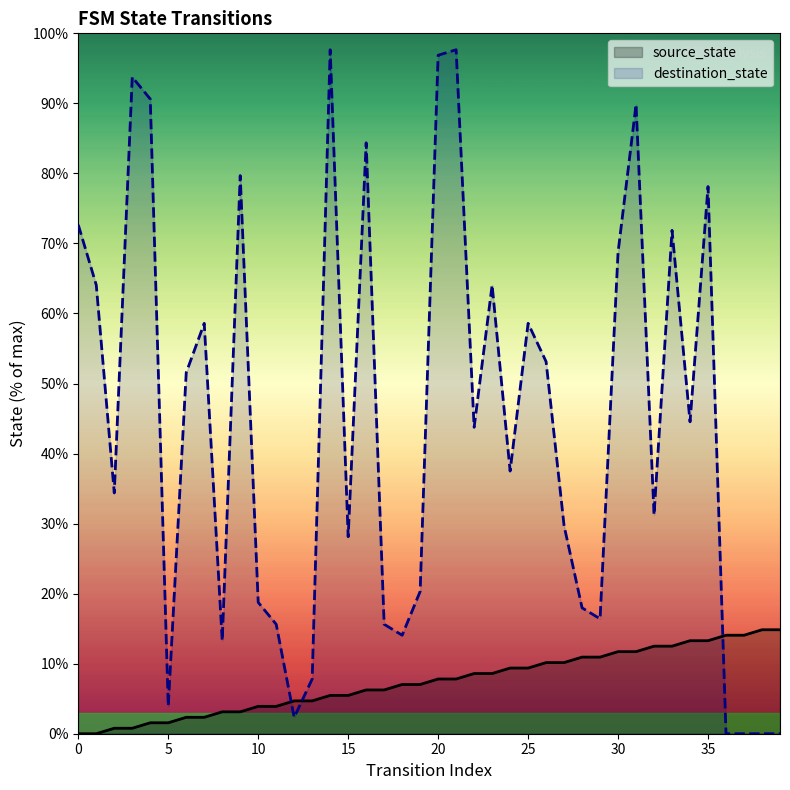

Reading right to left, list all the values displayed in this chart.

source_state: 14.8	14.8	14.1	14.1	13.3	13.3	12.5	12.5	11.7	11.7	10.9	10.9	10.2	10.2	9.4	9.4	8.6	8.6	7.8	7.8	7.0	7.0	6.2	6.2	5.5	5.5	4.7	4.7	3.9	3.9	3.1	3.1	2.3	2.3	1.6	1.6	0.8	0.8	0.0	0.0
destination_state: 0.0	0.0	0.0	0.0	78.1	44.5	71.9	31.2	89.8	68.8	16.4	18.0	29.7	53.1	58.6	37.5	64.1	43.8	97.7	96.9	20.3	14.1	15.6	84.4	28.1	97.7	7.8	2.3	15.6	18.8	79.7	13.3	58.6	51.6	3.9	90.6	93.8	34.4	64.1	72.7